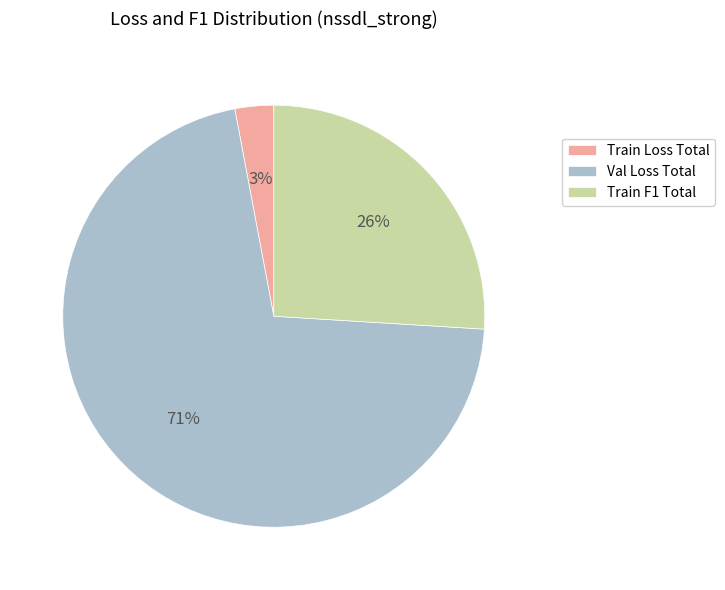

Which category accounts for the majority?

Val Loss Total